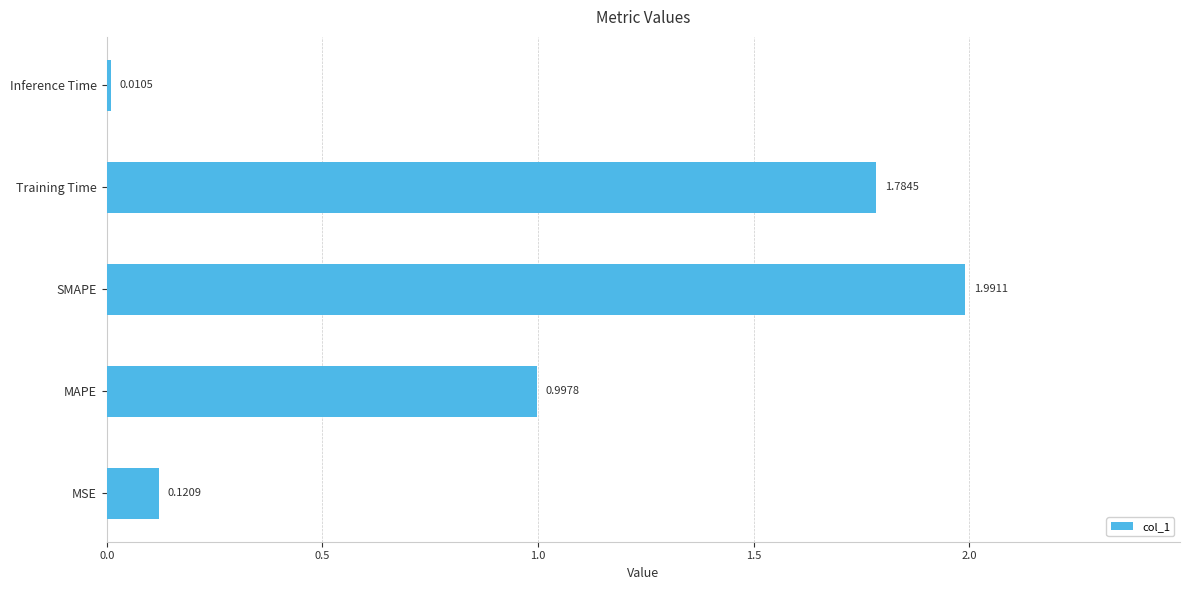

Rank the categories by value from lowest to highest.

Inference Time, MSE, MAPE, Training Time, SMAPE